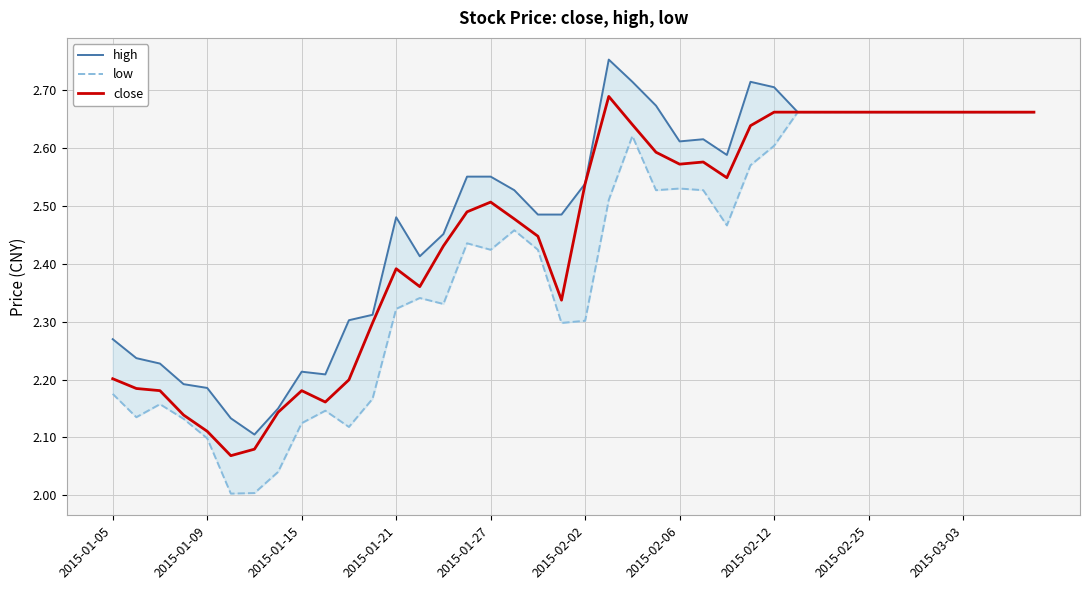

Reading left to right, what are all the values shown in this chart?

high: 2.3	2.2	2.2	2.2	2.2	2.1	2.1	2.1	2.2	2.2	2.3	2.3	2.5	2.4	2.5	2.6	2.6	2.5	2.5	2.5	2.5	2.8	2.7	2.7	2.6	2.6	2.6	2.7	2.7	2.7	2.7	2.7	2.7	2.7	2.7	2.7	2.7	2.7	2.7	2.7
low: 2.2	2.1	2.2	2.1	2.1	2.0	2.0	2.0	2.1	2.1	2.1	2.2	2.3	2.3	2.3	2.4	2.4	2.5	2.4	2.3	2.3	2.5	2.6	2.5	2.5	2.5	2.5	2.6	2.6	2.7	2.7	2.7	2.7	2.7	2.7	2.7	2.7	2.7	2.7	2.7
close: 2.2	2.2	2.2	2.1	2.1	2.1	2.1	2.1	2.2	2.2	2.2	2.3	2.4	2.4	2.4	2.5	2.5	2.5	2.4	2.3	2.5	2.7	2.6	2.6	2.6	2.6	2.5	2.6	2.7	2.7	2.7	2.7	2.7	2.7	2.7	2.7	2.7	2.7	2.7	2.7